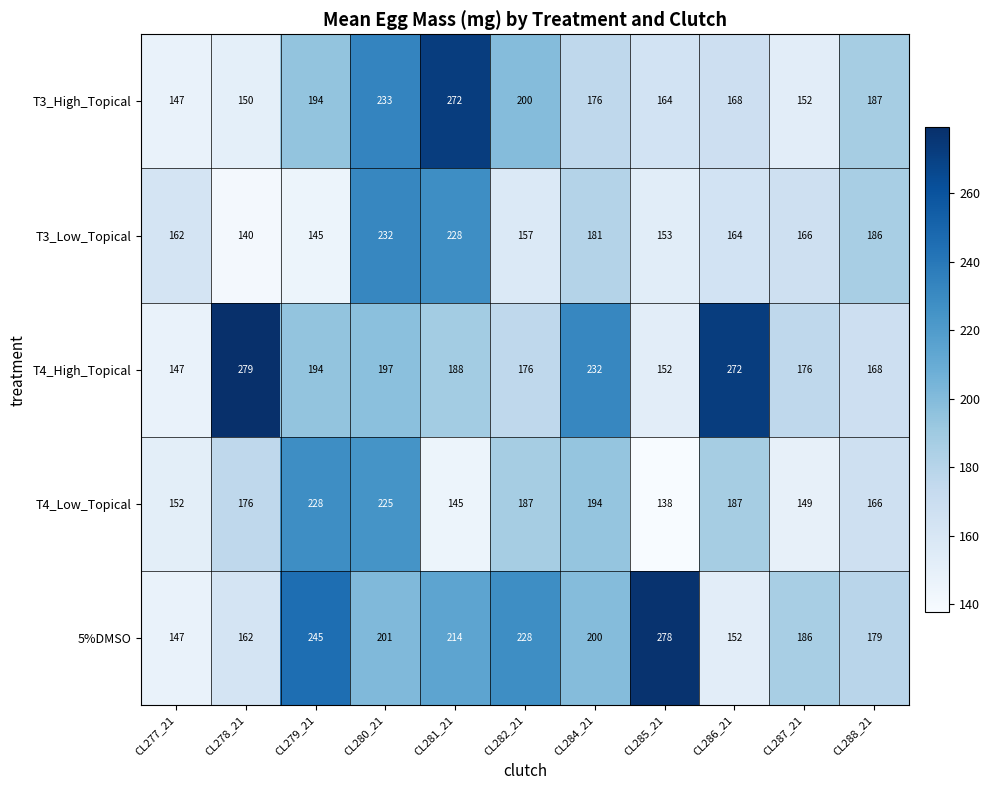

What is the minimum value shown in the chart?

138